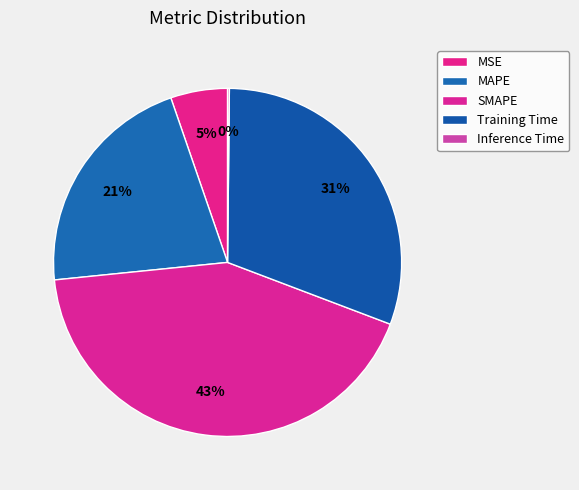

Count the number of slices in the pie.

5